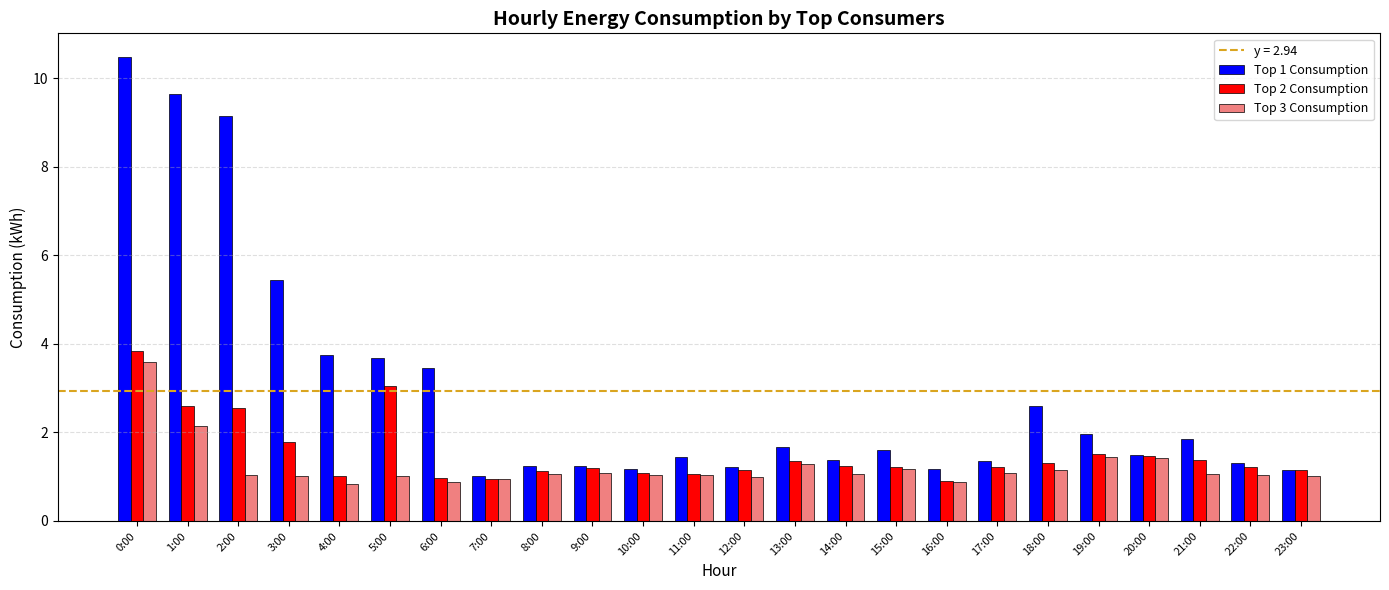

What position from the left is 17:00?

18